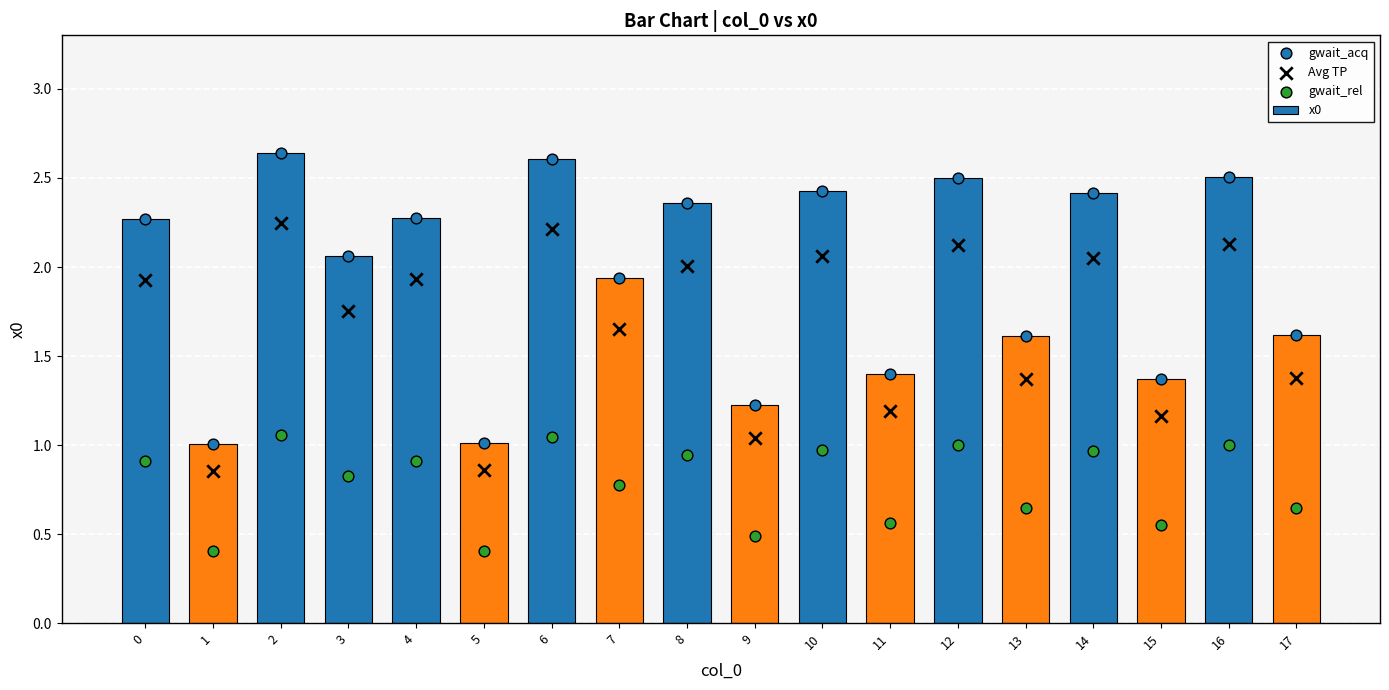

Which series has the largest total across all categories?

x0